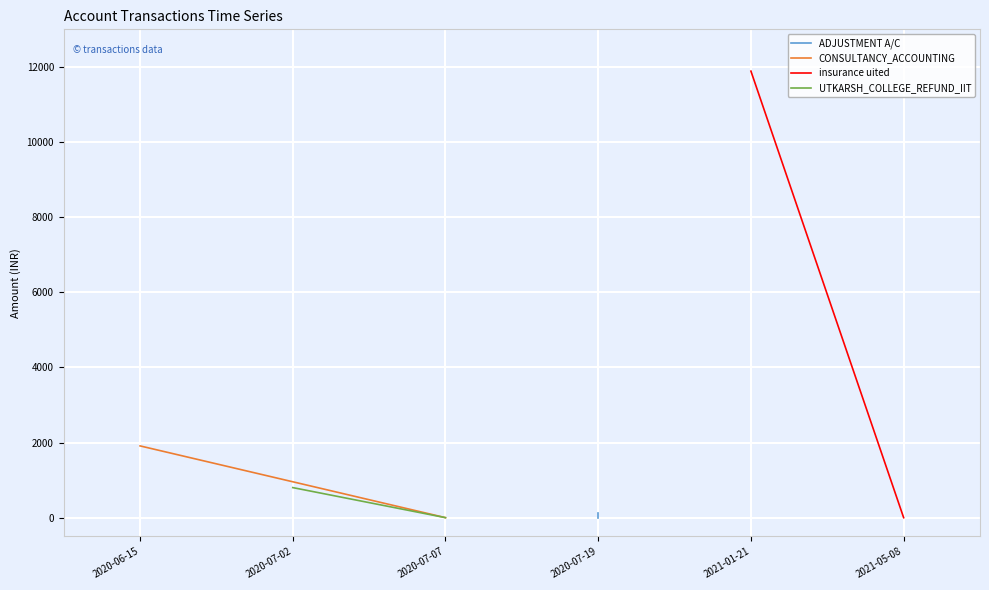

List the series in order of their peak value, lowest first.

ADJUSTMENT A/C, UTKARSH_COLLEGE_REFUND_IIT, CONSULTANCY_ACCOUNTING, insurance uited